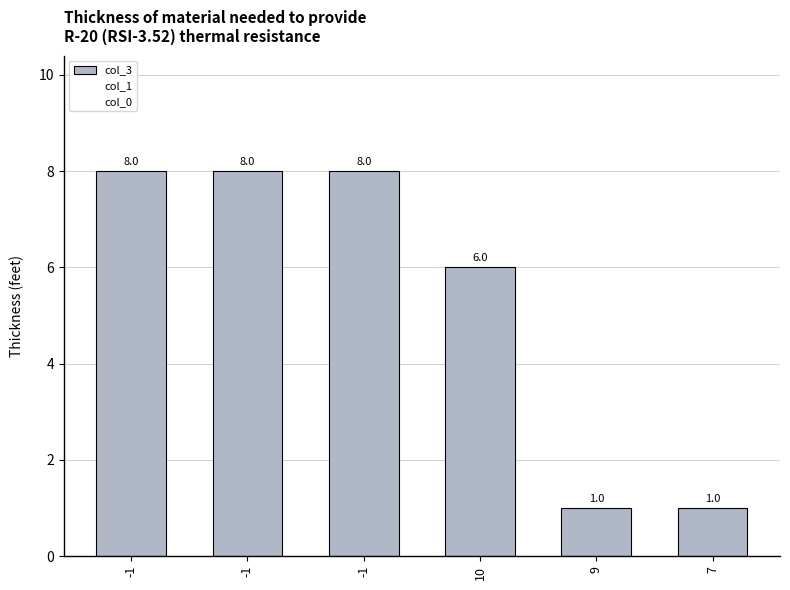

What is the label of the 1st bar from the right?

7